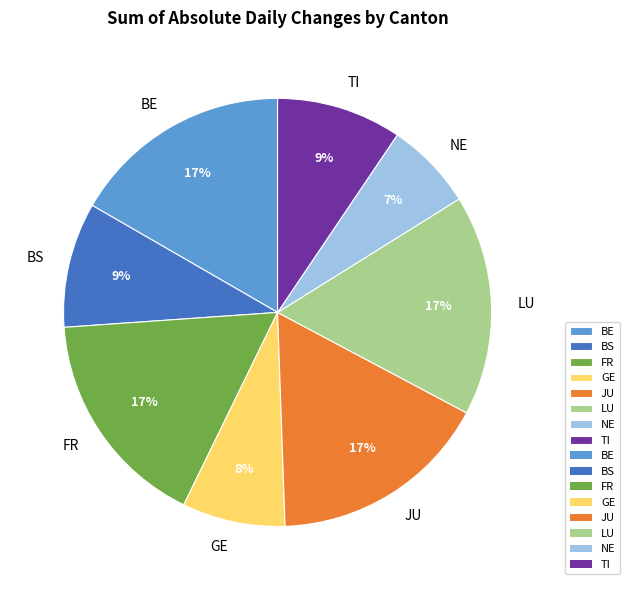

How many segments does this pie chart have?

8